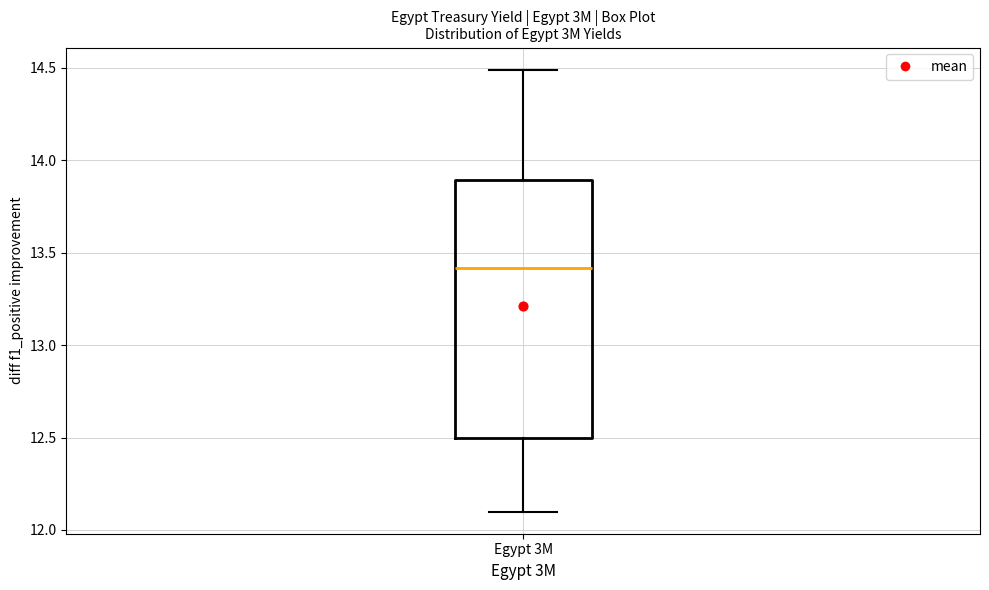

Transcribe this box plot: give where the median line is, the range the box spans, and where the two whiskers end, as read against the y-axis. The values are not printed on the chart, so give them approximately, as read against the axis.

median 13.4, box 12.5 to 13.9, whiskers 12.1 to 14.5